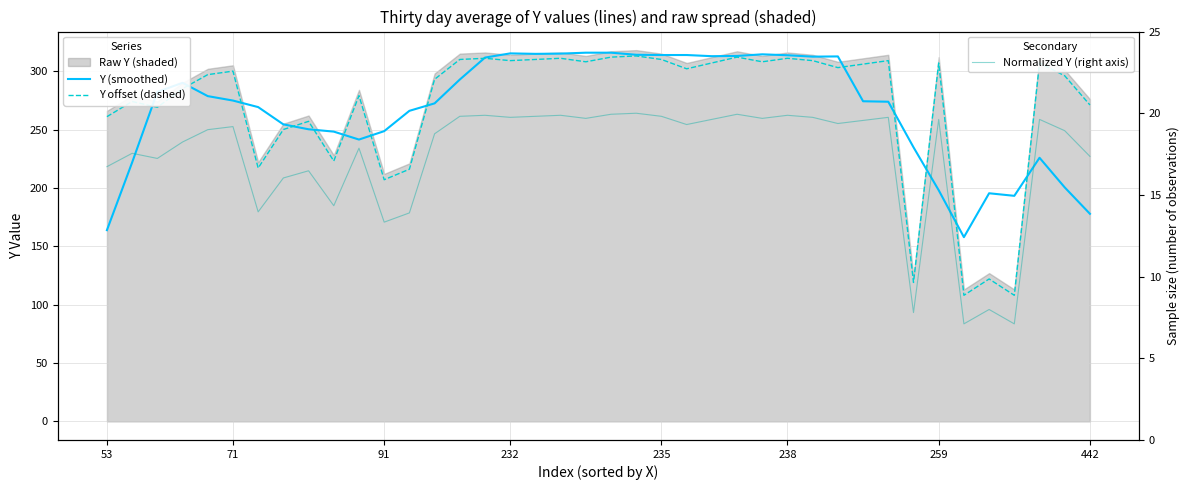

Which series has the largest range (max minus min)?

Y offset (dashed)